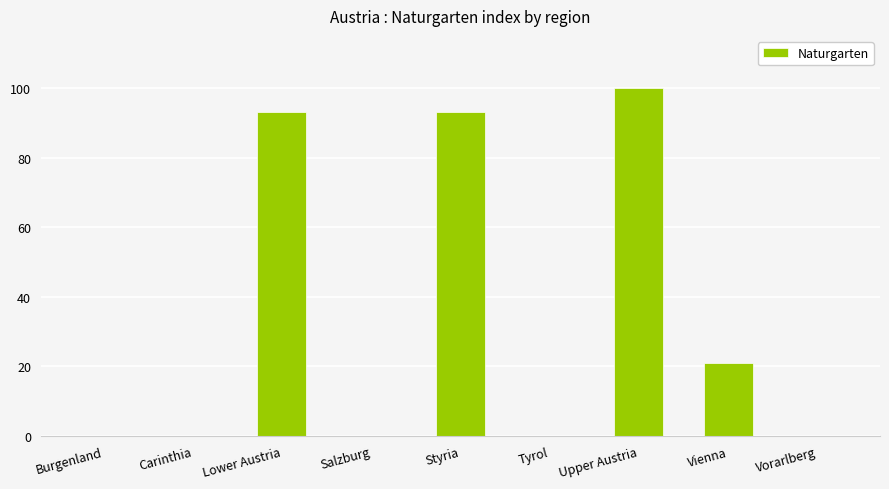

Reading left to right, what are all the values shown in this chart?

0	0	93	0	93	0	100	21	0